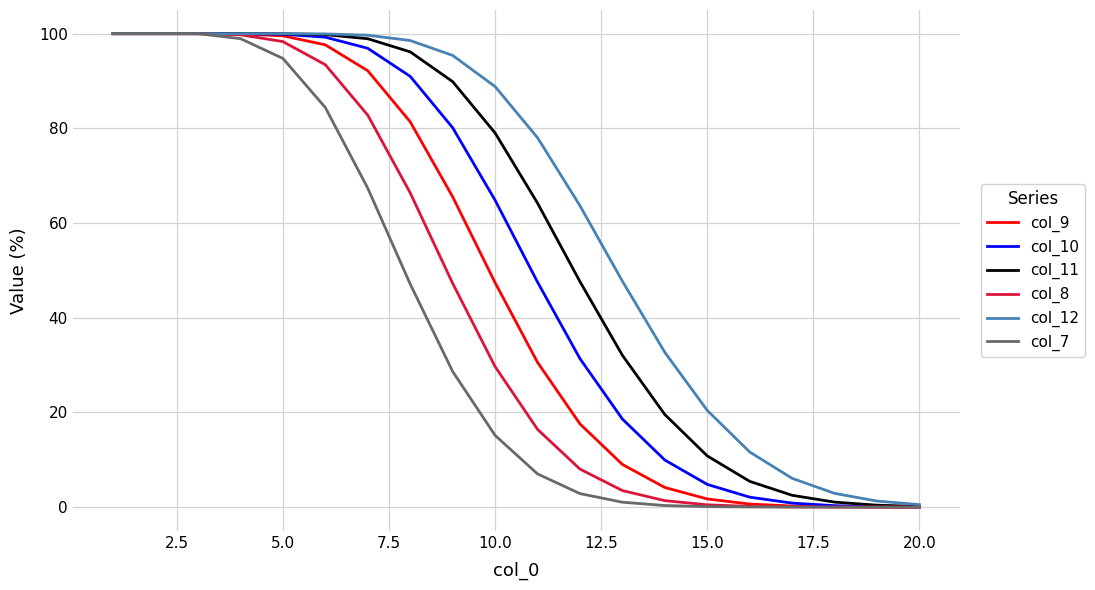

What is the greatest value displayed?

100.0